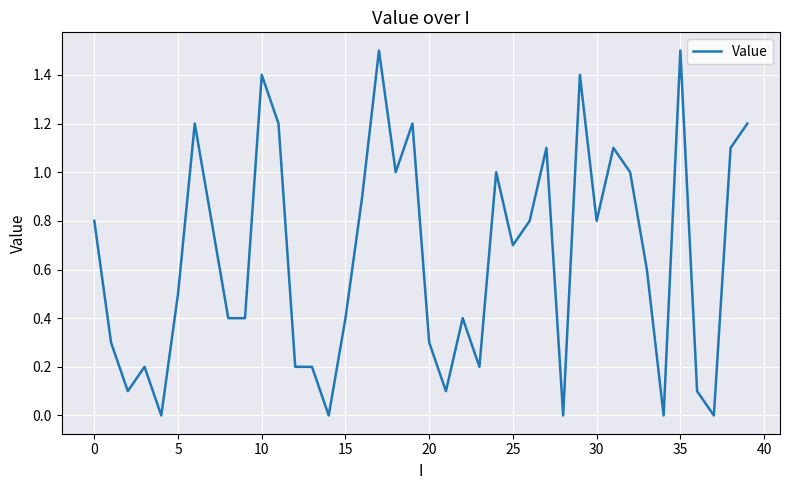

What is the difference between the maximum and minimum values?

1.5